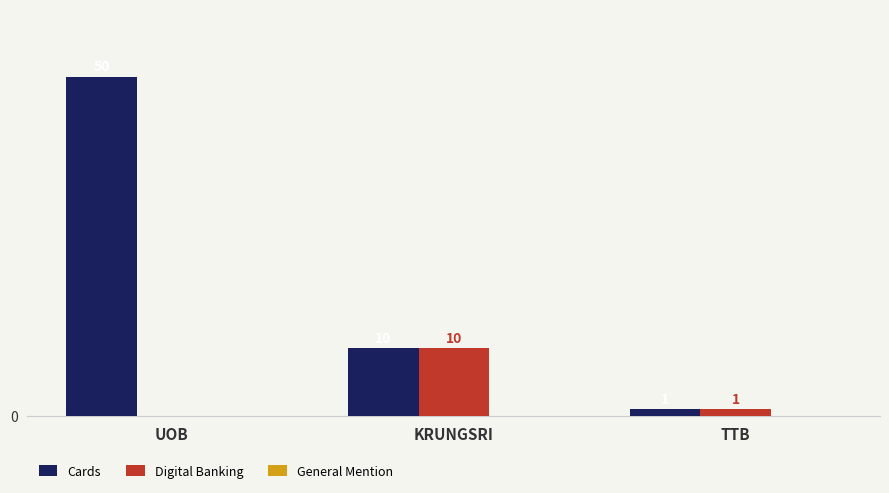

Which category has the highest value in the Cards series?

UOB